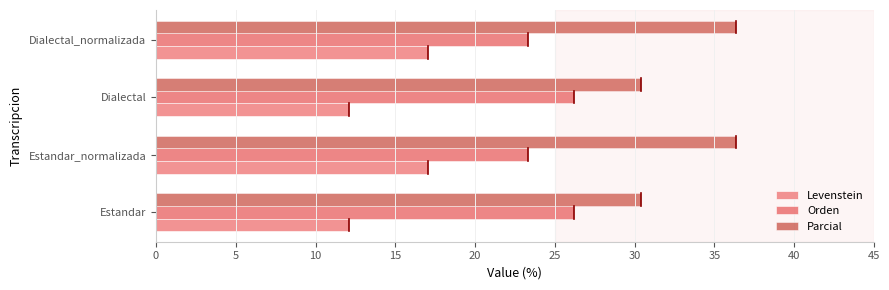

What is the difference between the highest and lowest values at Estandar?

18.3